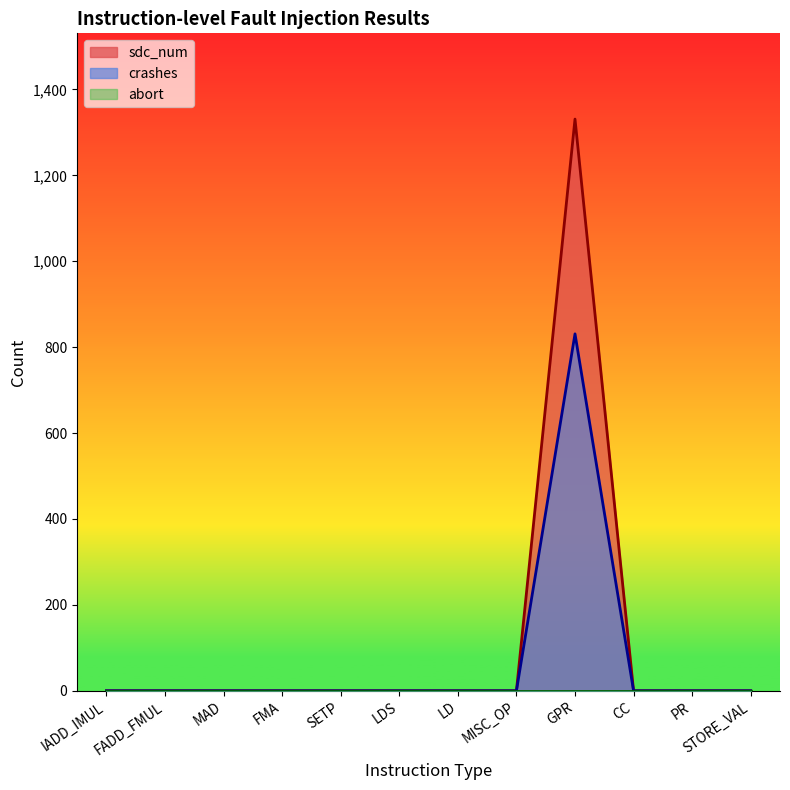

What position from the left is FMA?

4